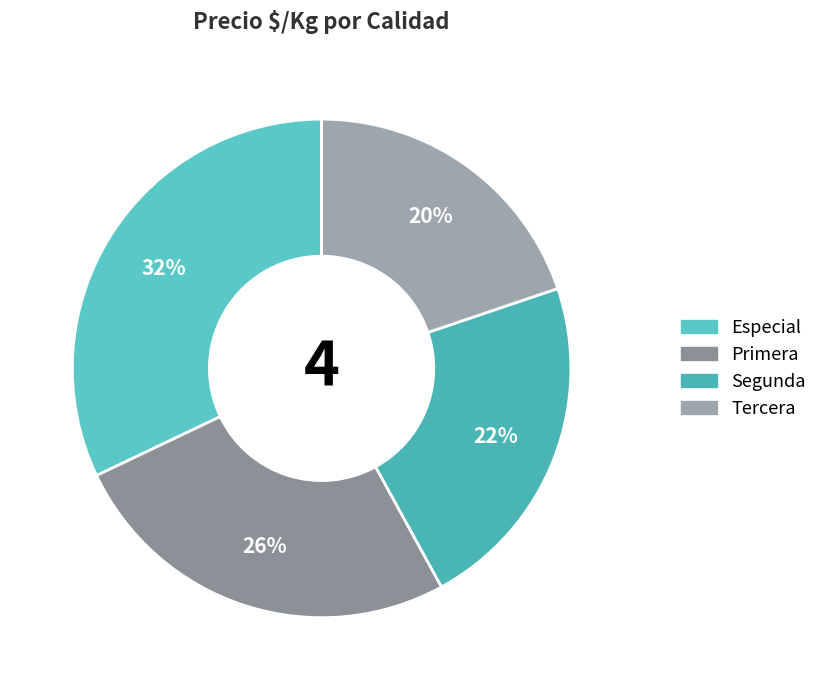

True or false: Especial accounts for 23% of the total.

False